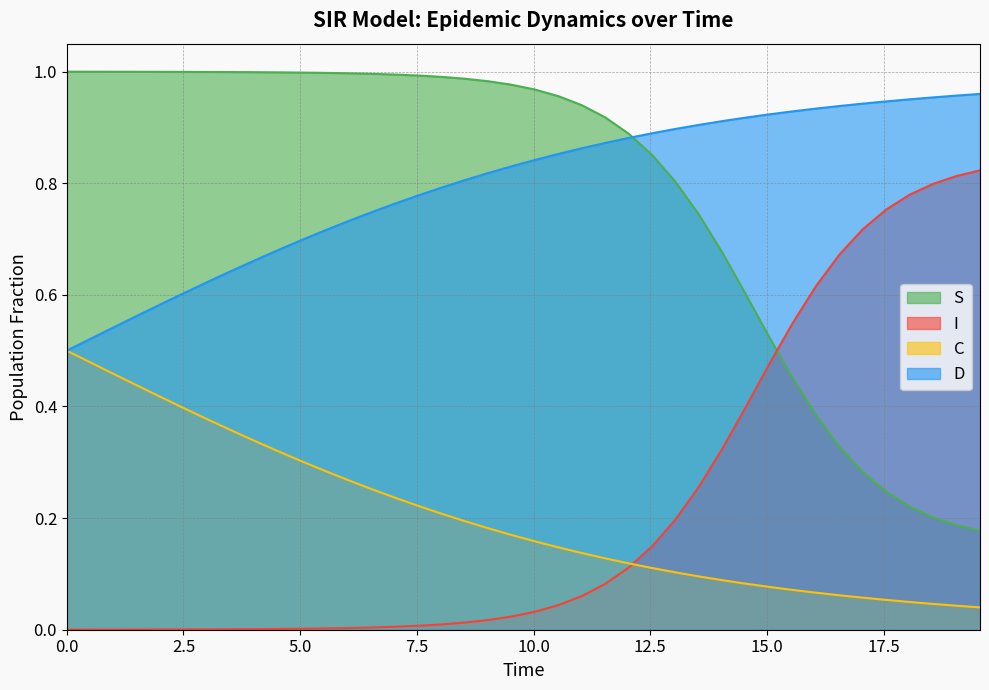

True or false: C and S cross at least once.

False